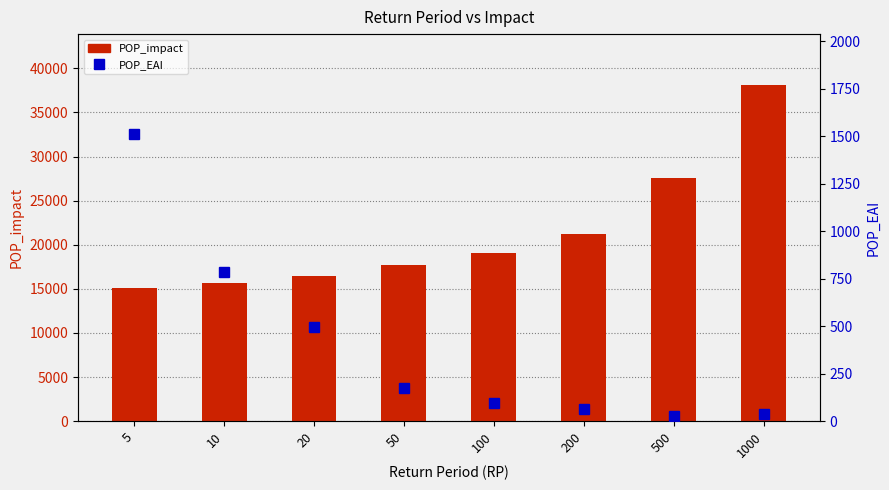

What is the total value across all series at 500?

27606.1